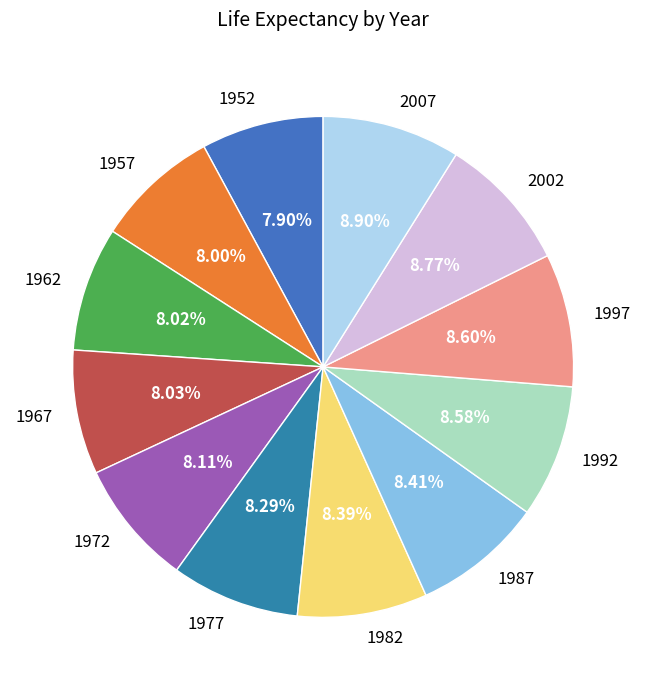

Which slice is the smallest?

1952